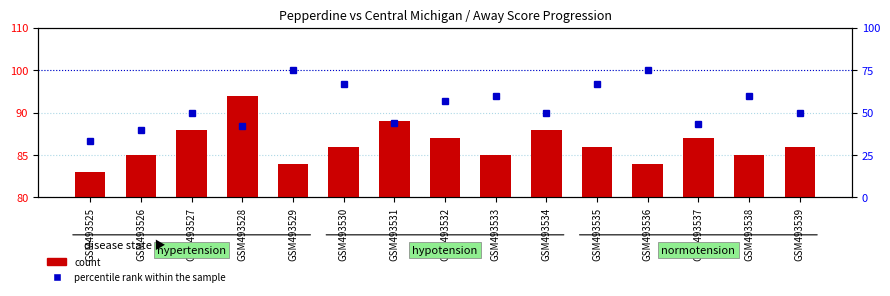

How many values in the count series are below 6?

6